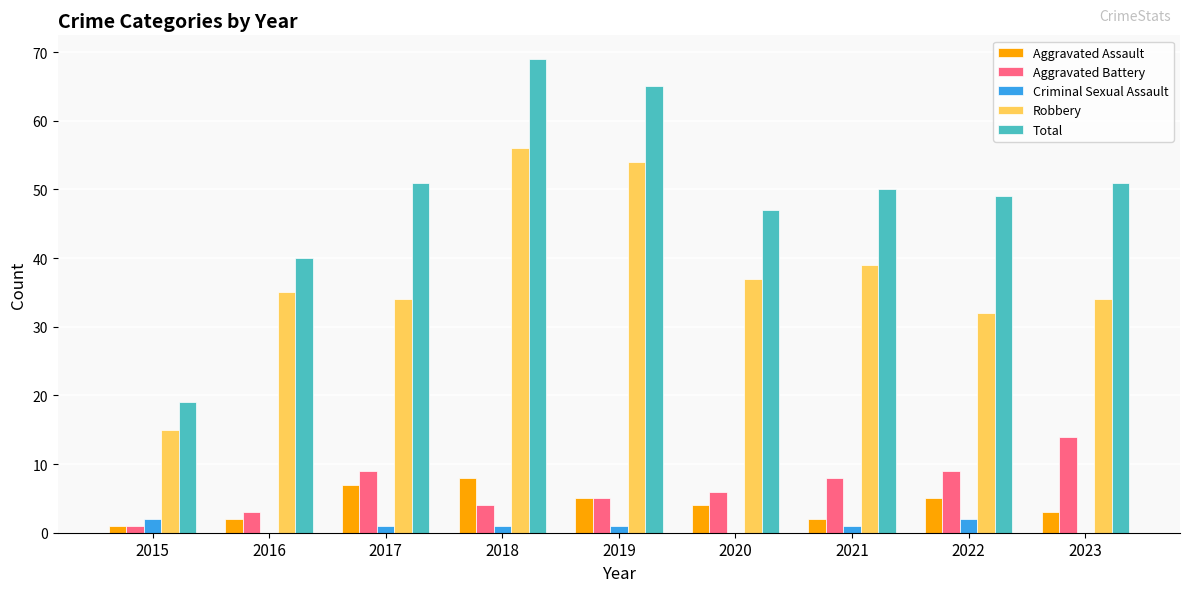

True or false: Aggravated Assault has a value of 7 at 2017.

True